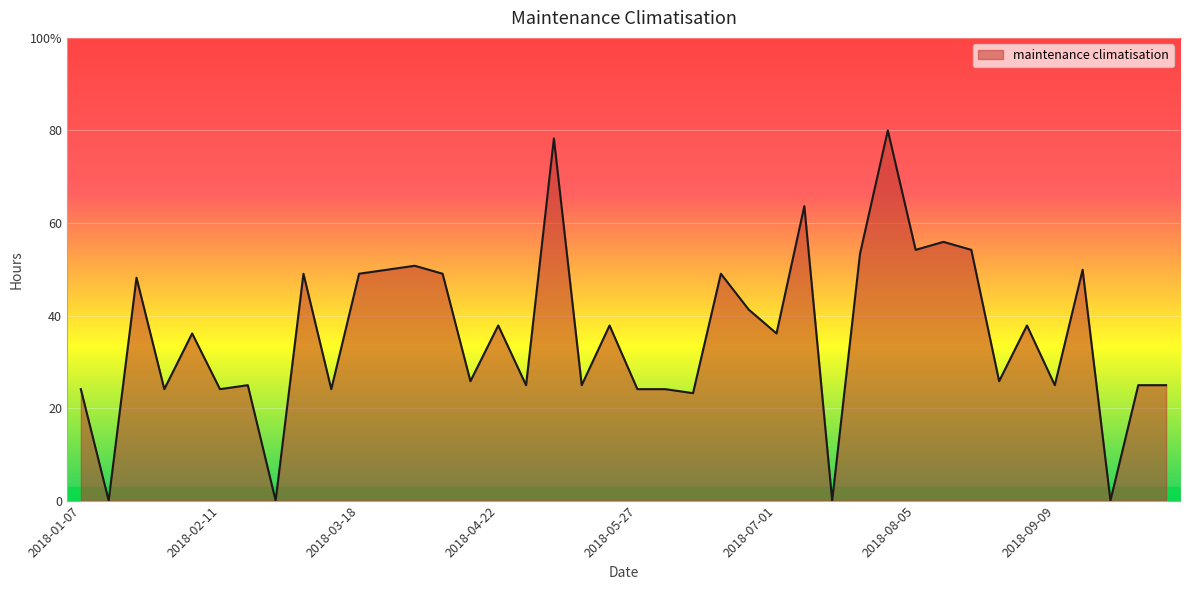

Does the chart display data point markers on the line(s)?

No